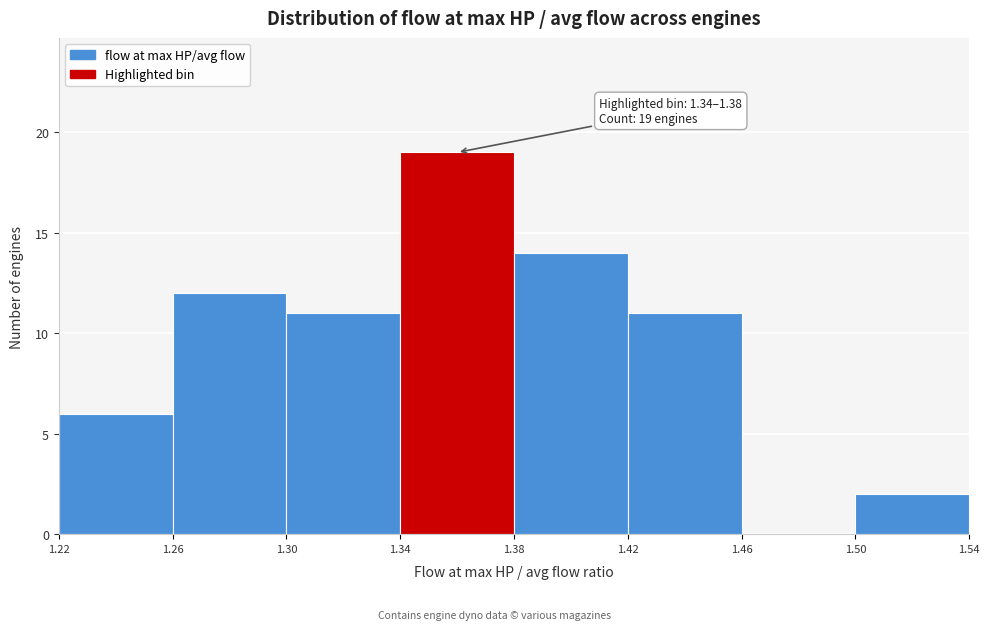

Which range on the x-axis has the tallest bar?

1.34 to 1.38